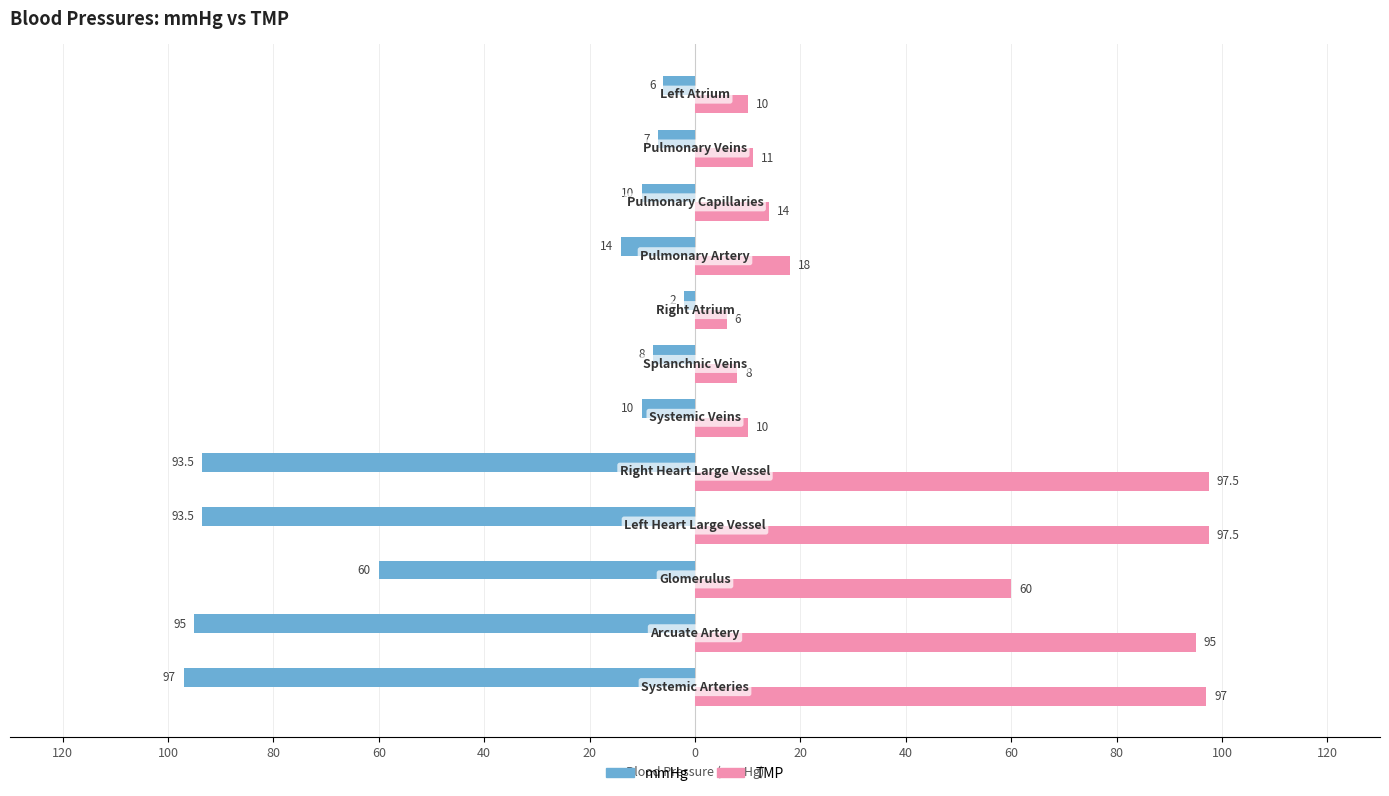

What is the value of the mmHg bar at the 4th from the left?

-93.5